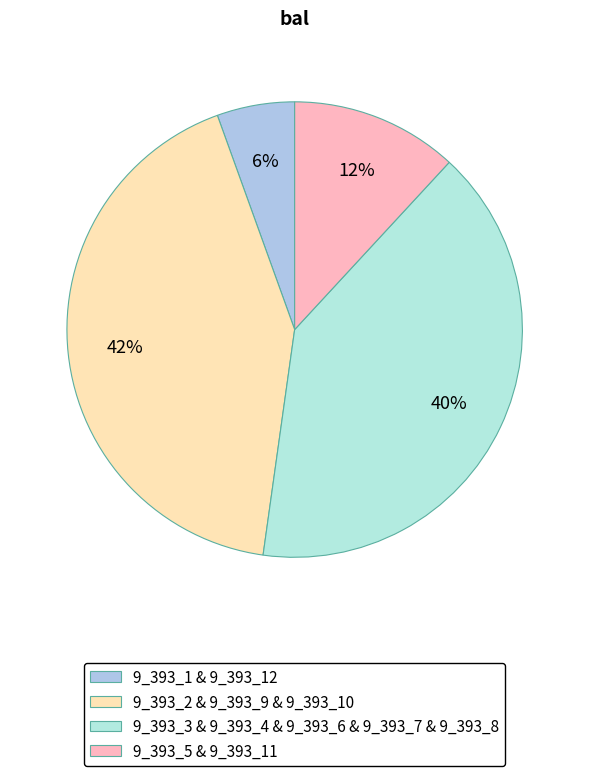

Which slice is the smallest?

9_393_1 & 9_393_12